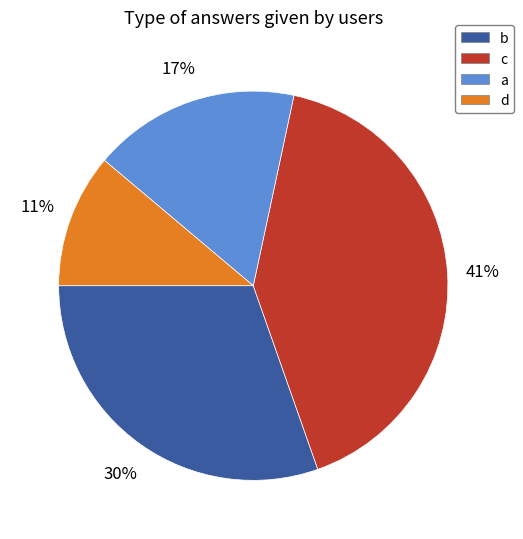

Is there a majority slice in this chart?

No